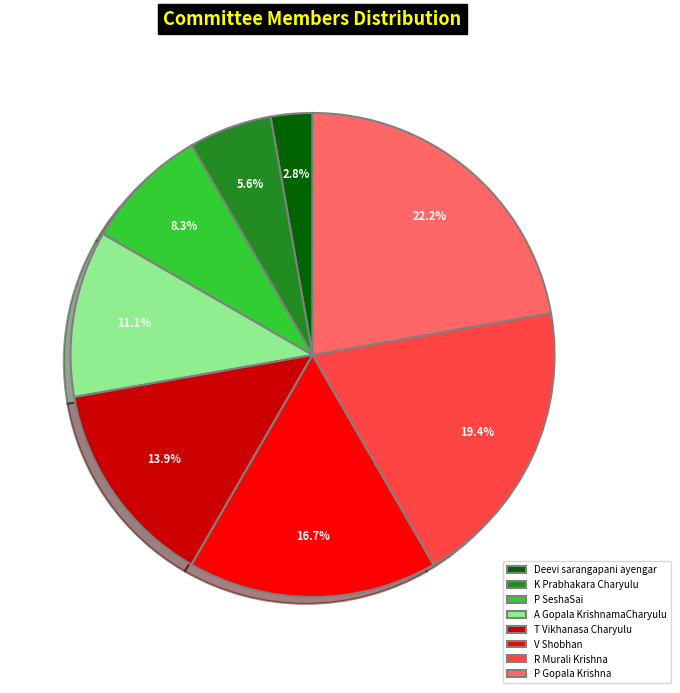

The T Vikhanasa Charyulu slice represents 1% of the pie. True or false?

False